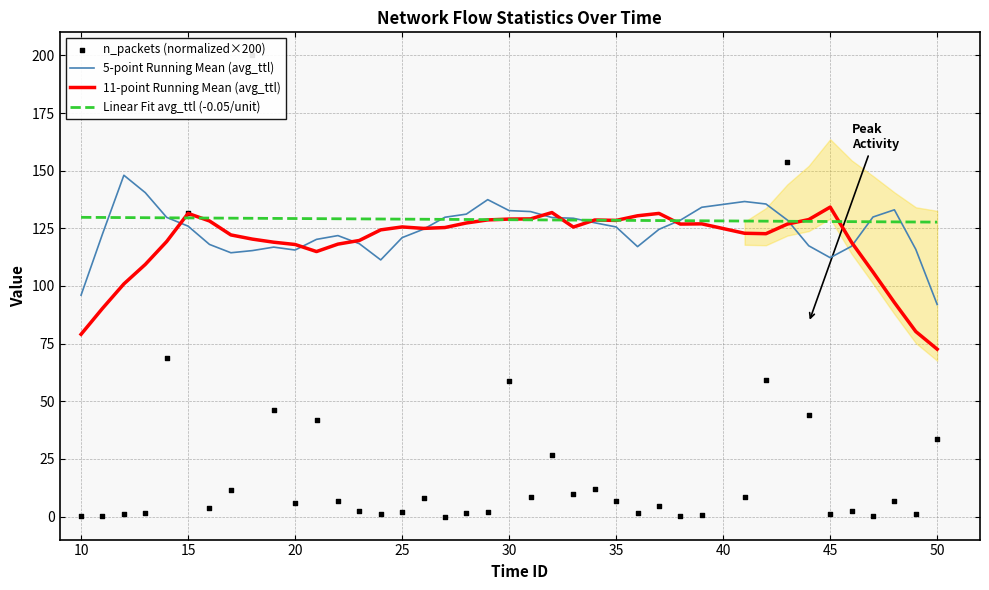

Which series reaches the maximum Y coordinate?

n_packets (normalized×200)